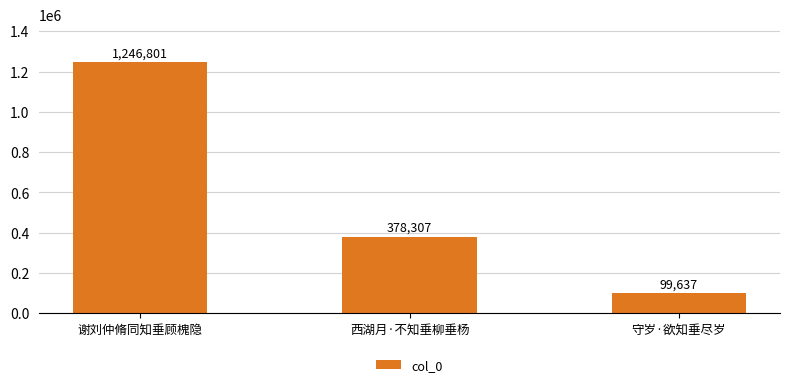

What is the sum of the values at 守岁·欲知垂尽岁 and 谢刘仲脩同知垂顾槐隐?

1346438